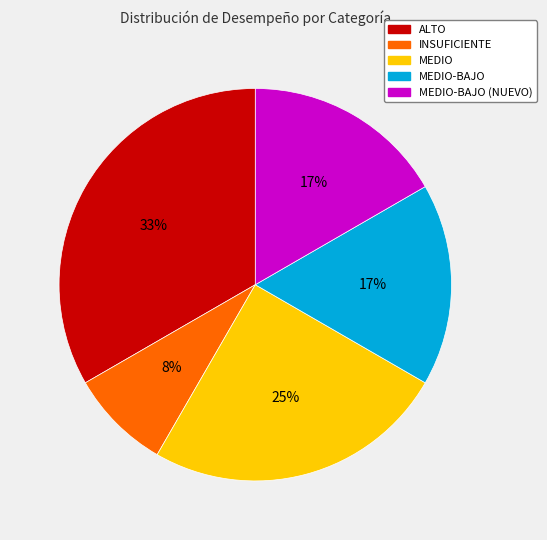

The MEDIO slice represents 25% of the pie. True or false?

True